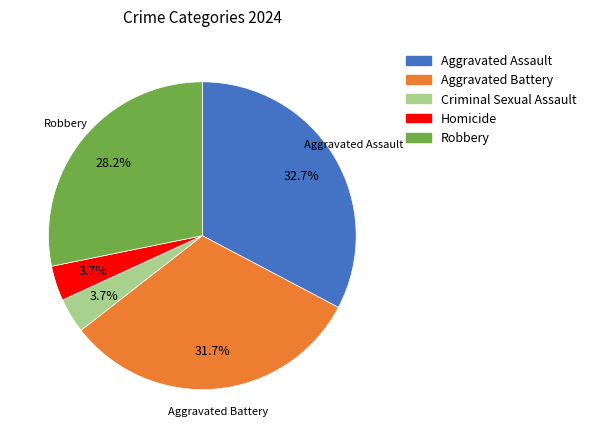

Which category has the biggest portion of the pie?

Aggravated Assault